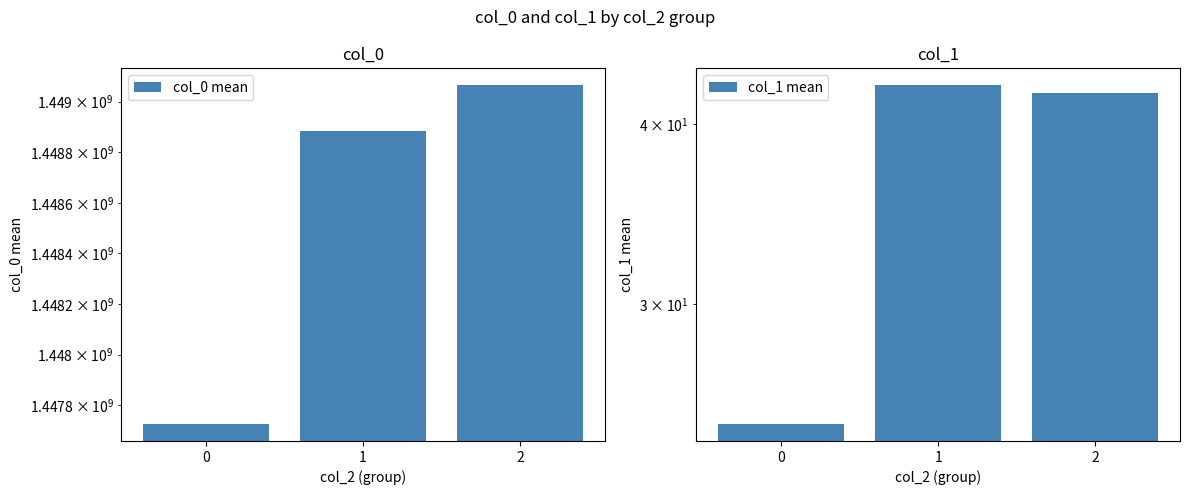

How many groups of bars are there?

3